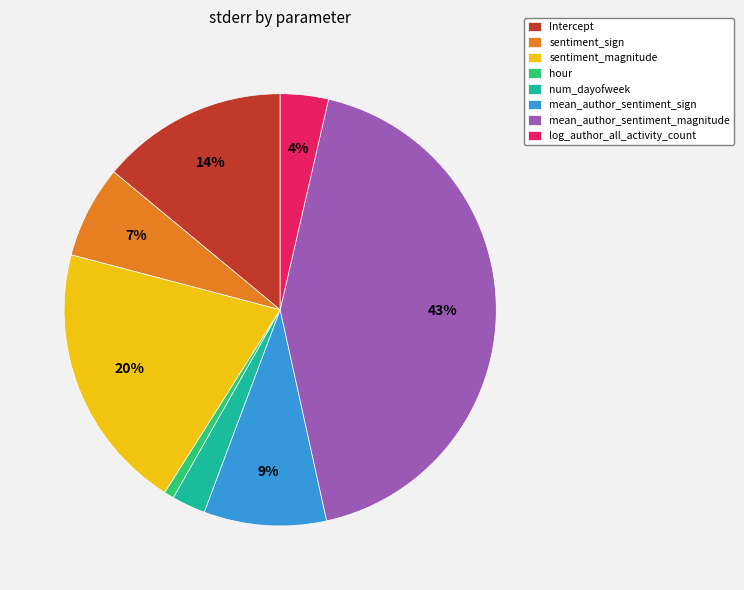

To the nearest percent, what is the difference between the largest and smallest slice percentages?

42%